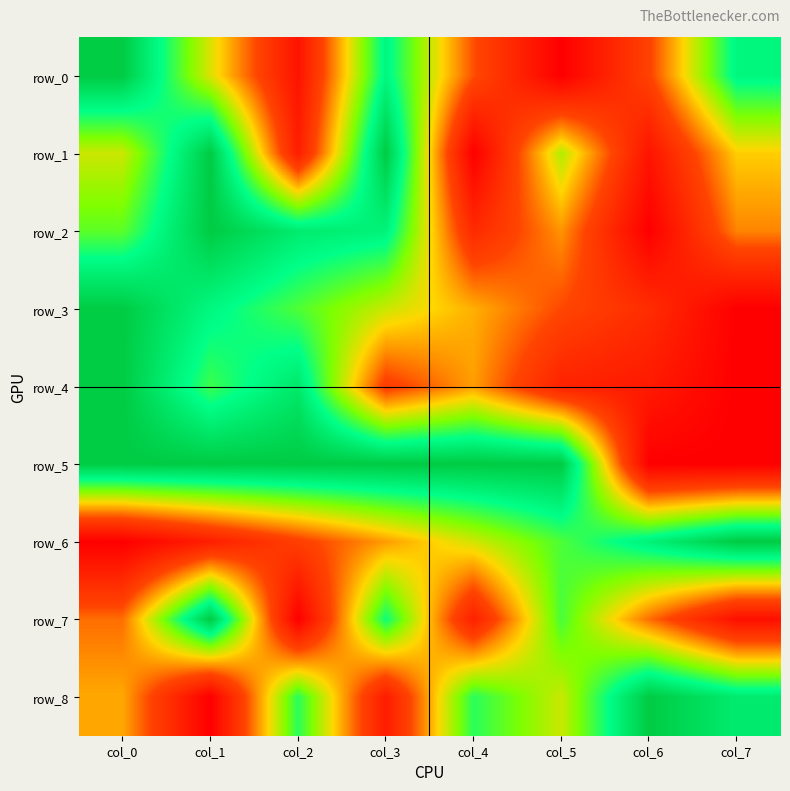

Count the number of categories in the chart.

8